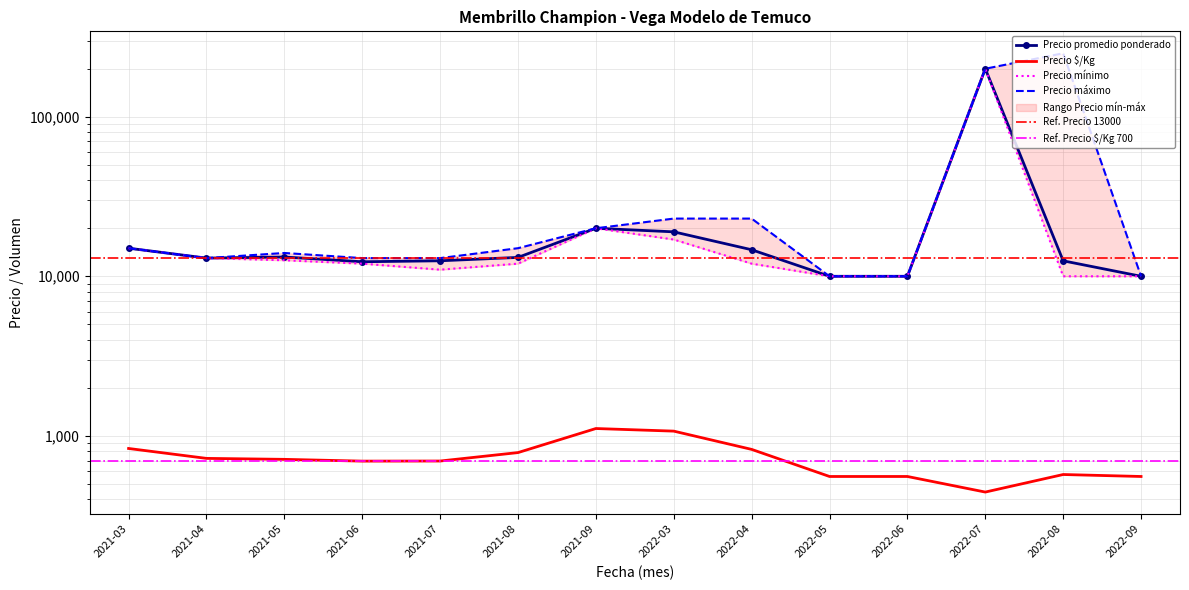

At how many categories does at least one series exceed 242932?

1